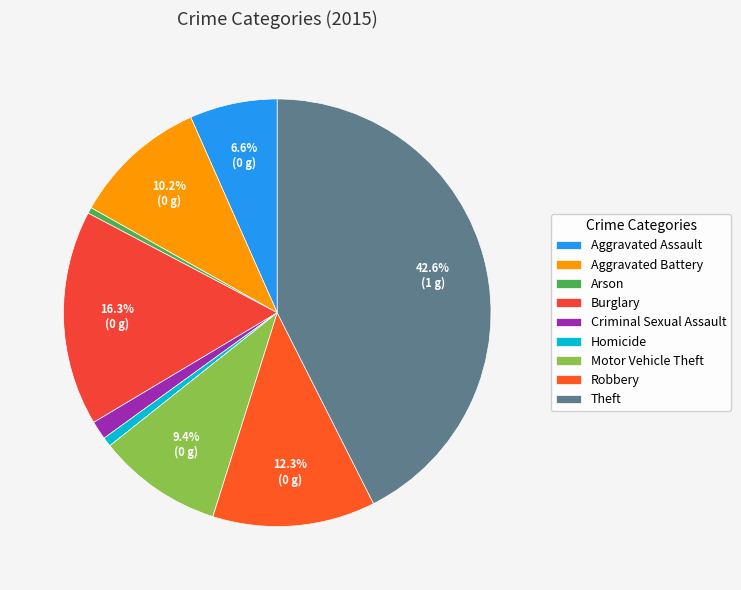

What percentage is the Aggravated Battery slice, to the nearest percent?

10%